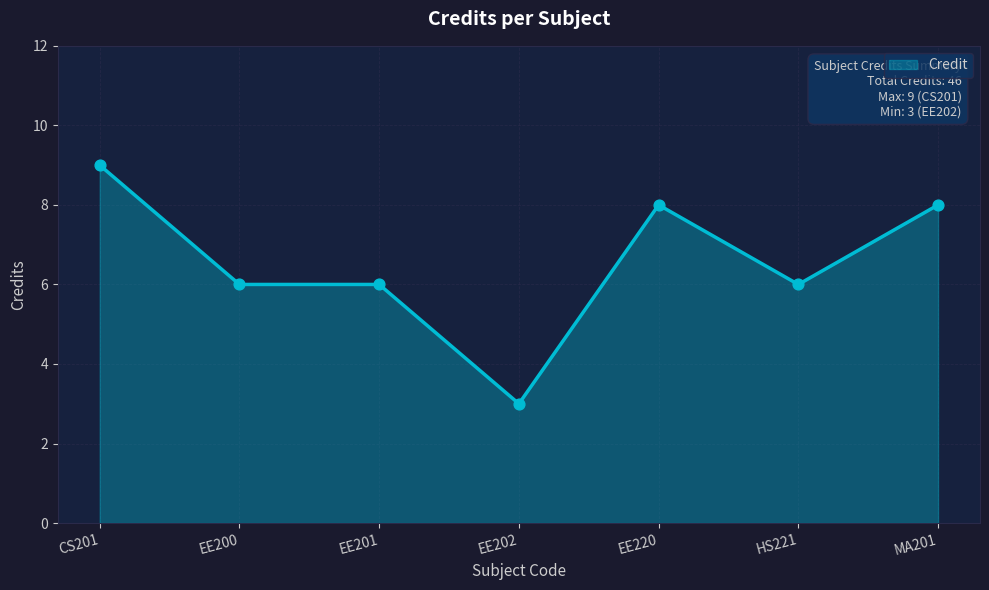

What is the ratio of the value at EE220 to the value at HS221?

1.3